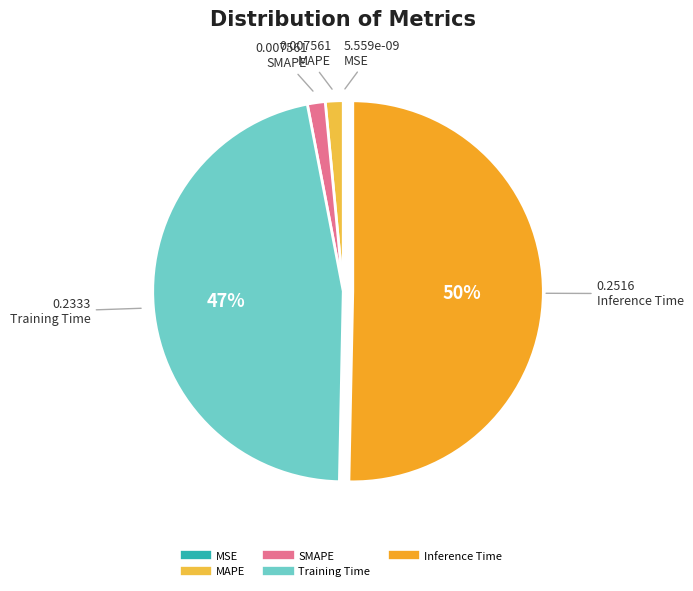

Rank the categories by value from lowest to highest.

MSE, MAPE, SMAPE, Training Time, Inference Time